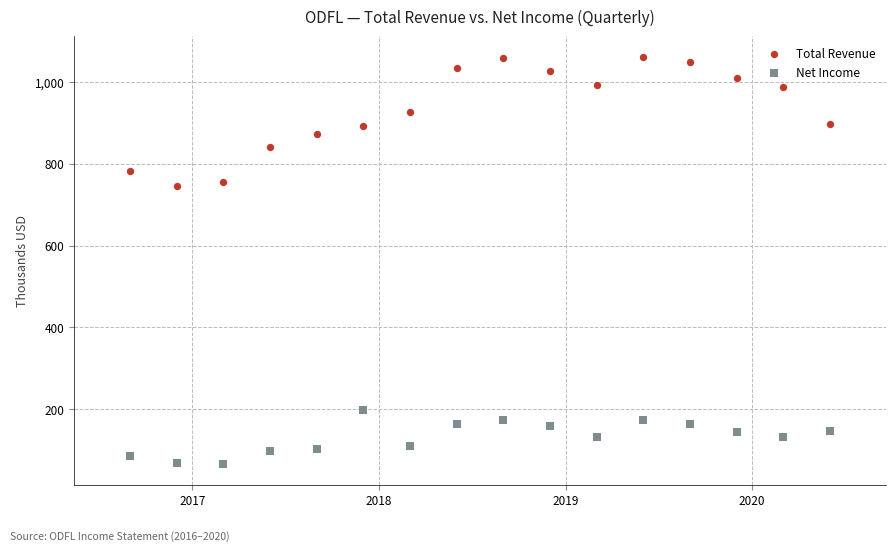

What are all the series names shown in the legend?

Total Revenue, Net Income